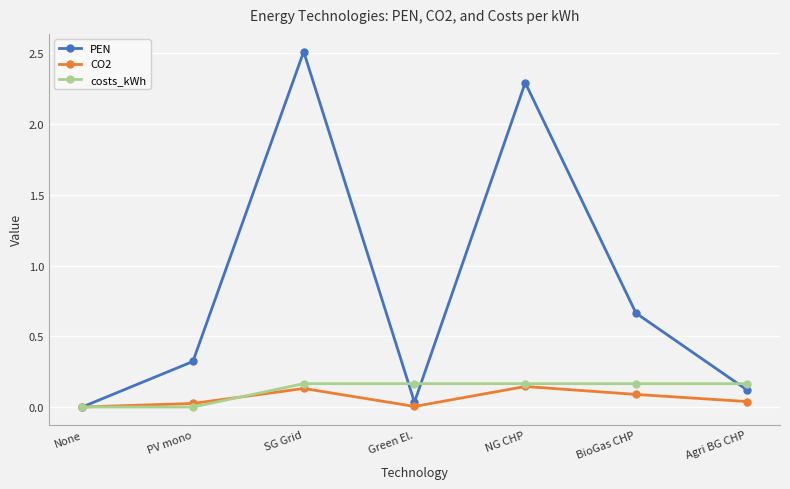

Which category has the highest value across all series?

SG Grid